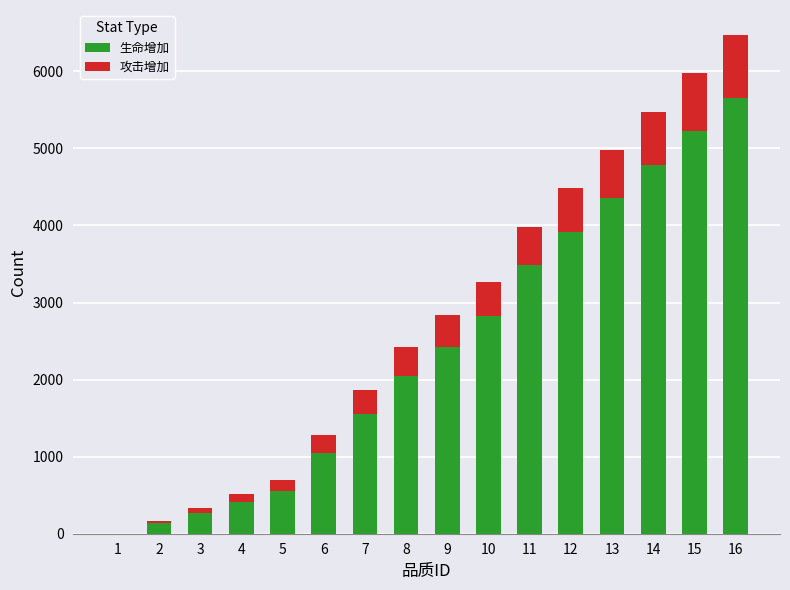

The value of 生命增加 at 5 is 356. True or false?

False